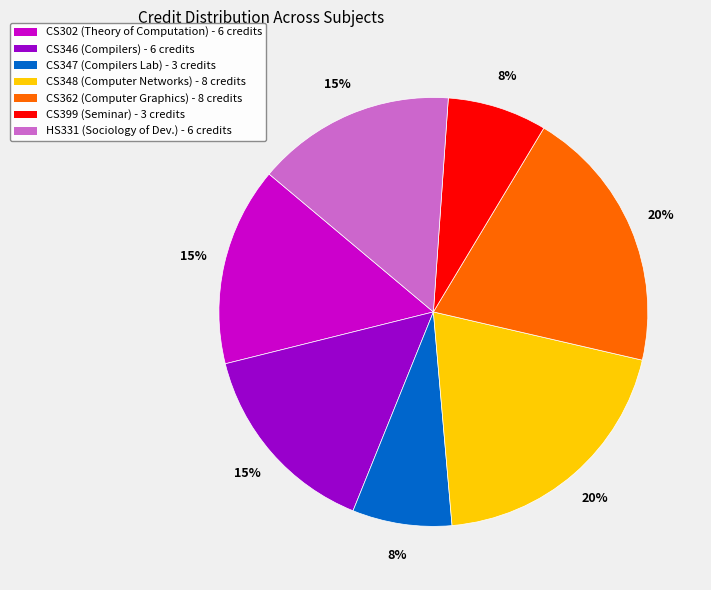

Is there any slice that represents more than half of the pie?

No